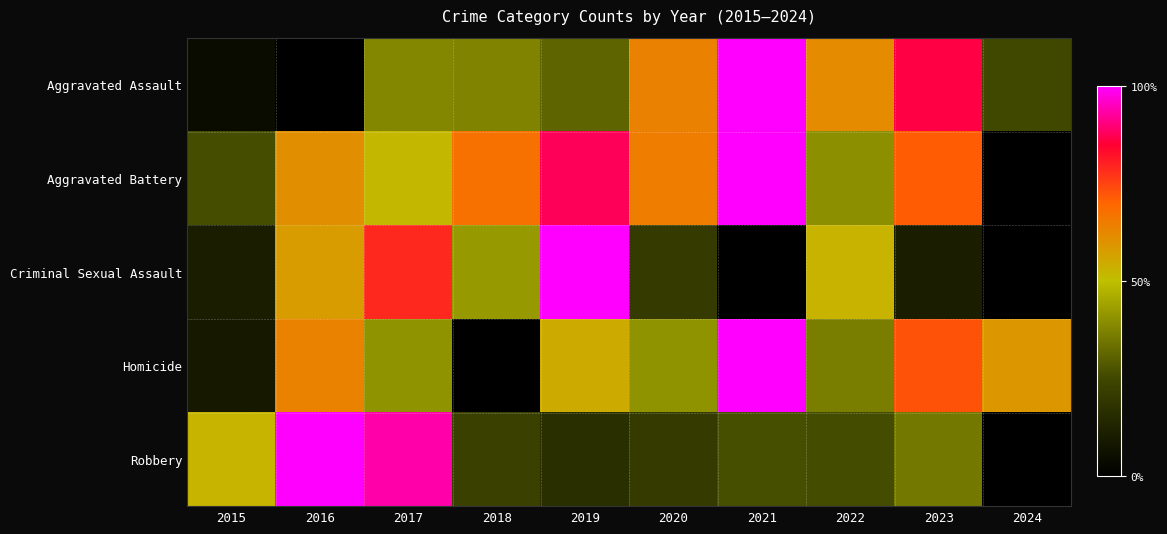

What is the greatest value displayed?

1.0